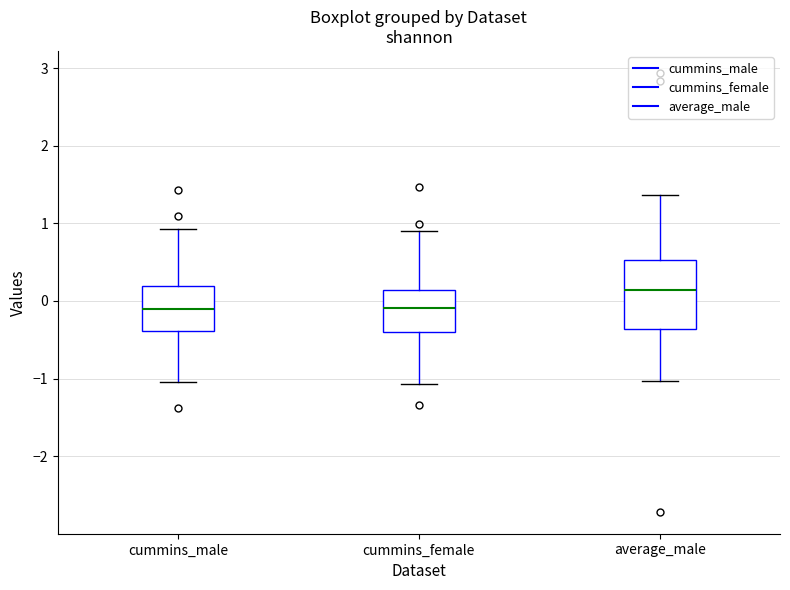

Where is the lower edge of the box for average_male on the y-axis? The values are not printed on the chart, so give them approximately, as read against the axis.

-0.4